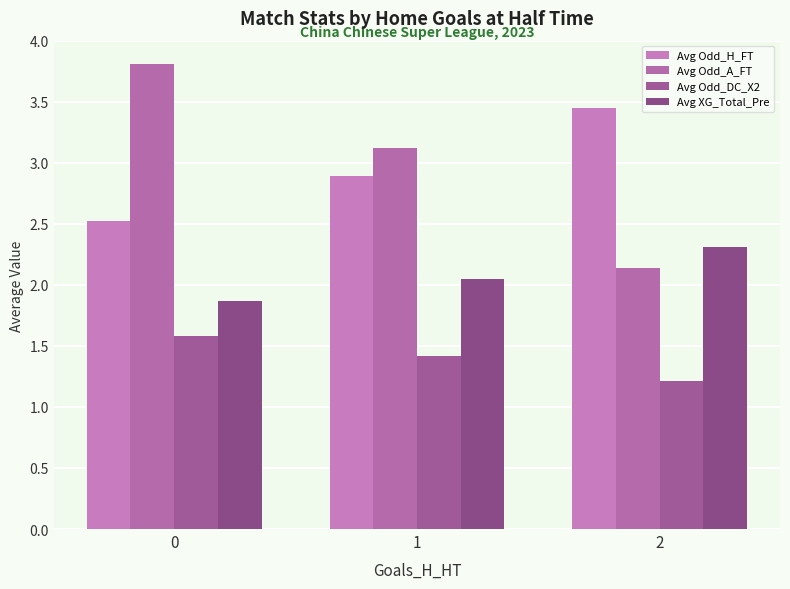

List the series in order of their peak value, lowest first.

Avg Odd_DC_X2, Avg XG_Total_Pre, Avg Odd_H_FT, Avg Odd_A_FT